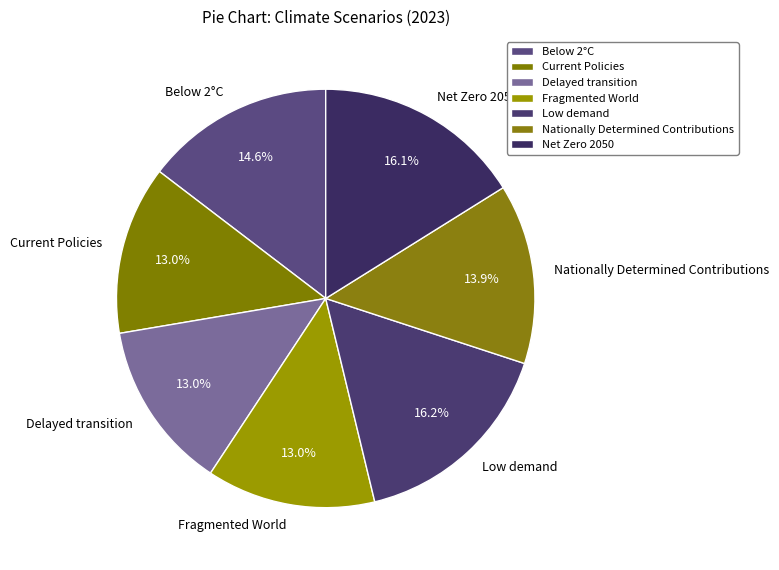

What percentage is the Delayed transition slice, to the nearest percent?

13%